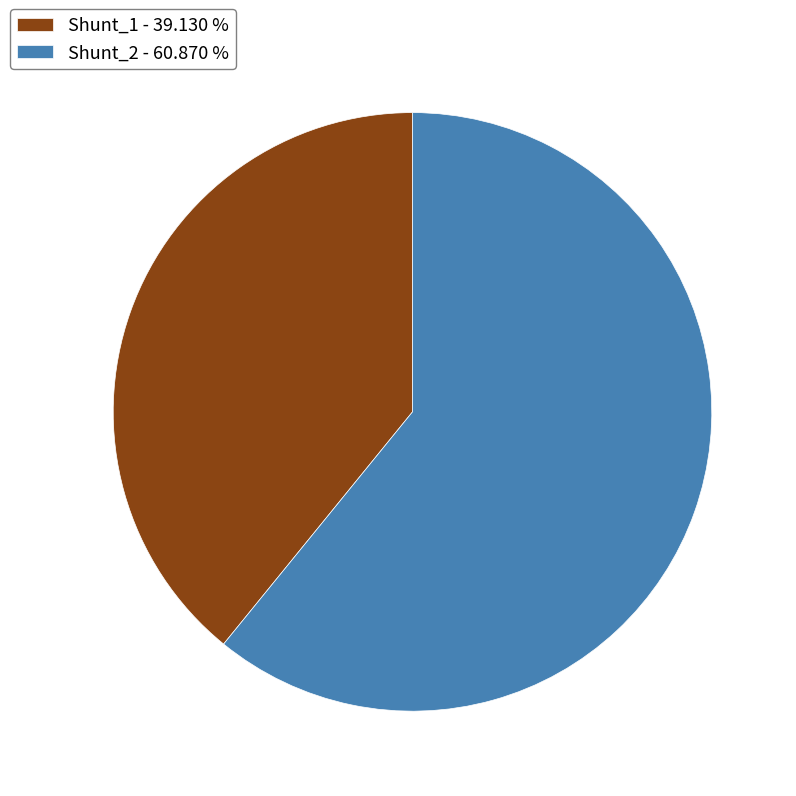

True or false: Shunt_1 accounts for 39% of the total.

True